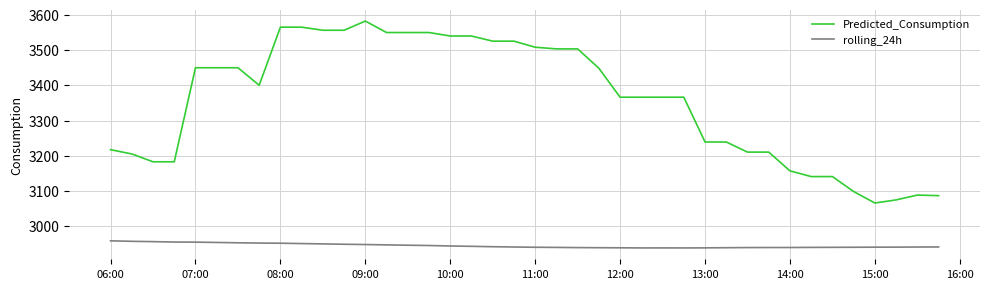

What is the sum of all rolling_24h values?

117789.7